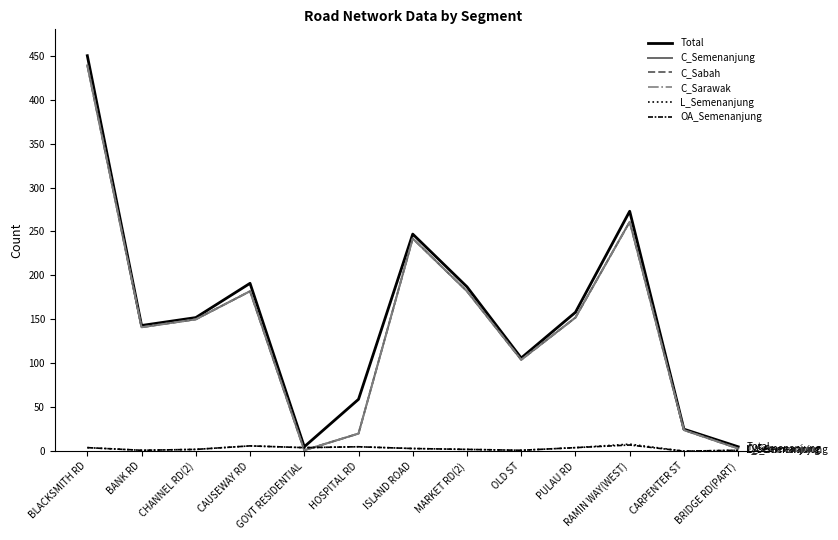

List the series in order of their peak value, highest first.

Total, C_Semenanjung, C_Sabah, C_Sarawak, L_Semenanjung, OA_Semenanjung